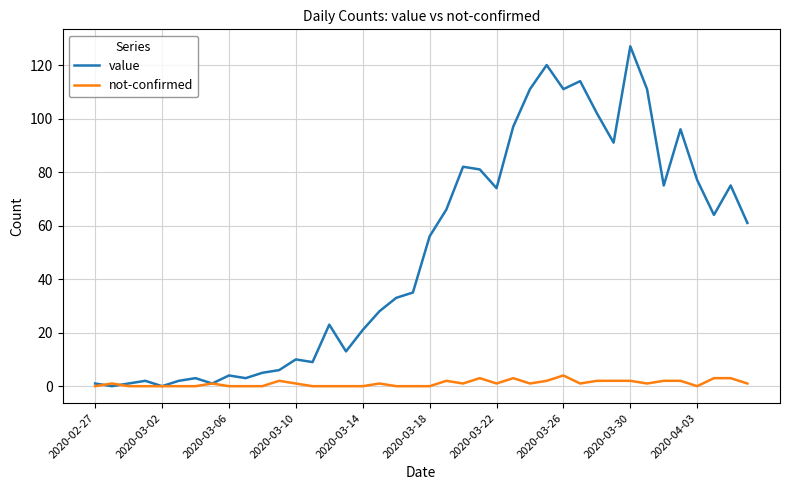

What are all the series names shown in the legend?

value, not-confirmed